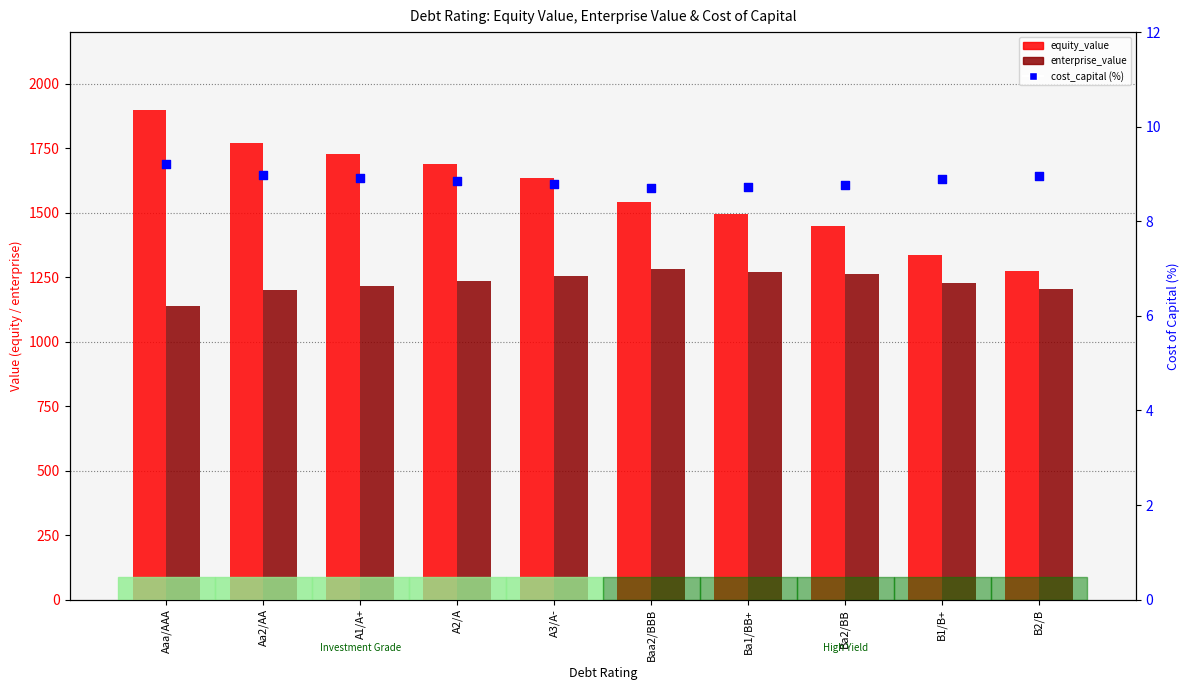

Which series contains the lowest Y value?

cost_capital (%)